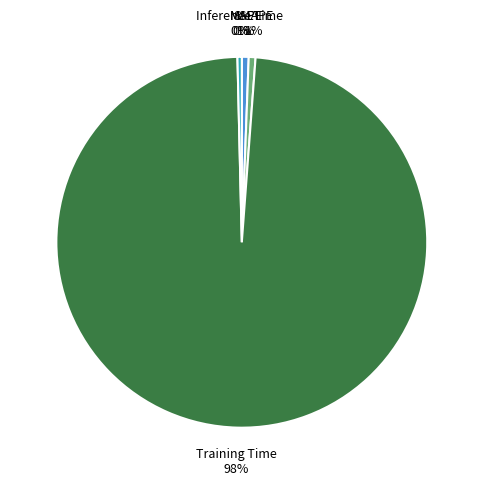

To the nearest percent, what is the average slice percentage?

20%